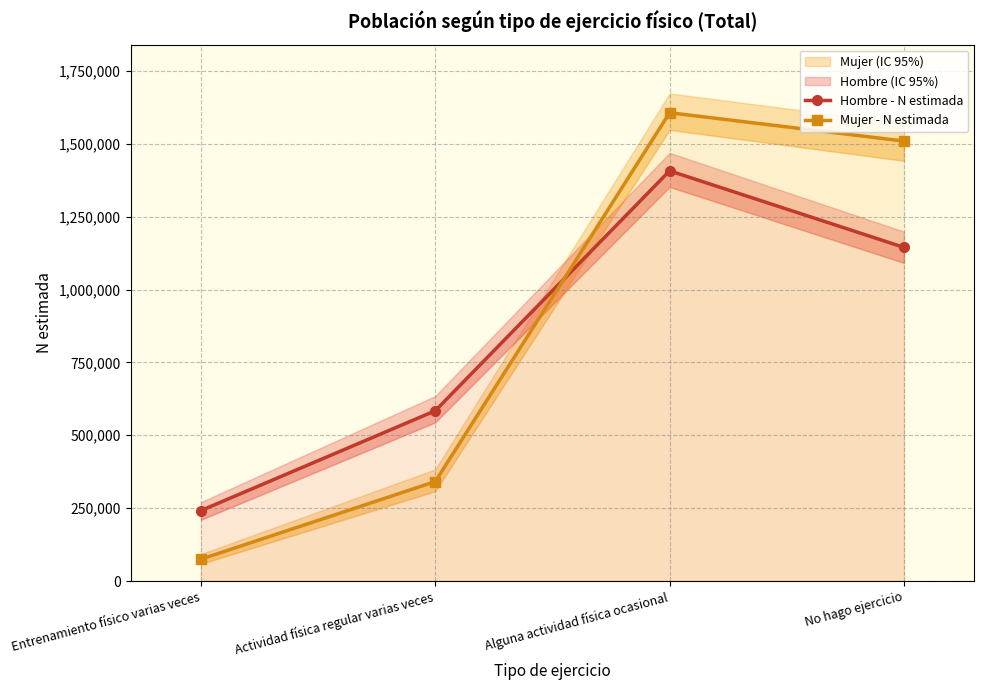

What is the difference between the Hombre - N estimada values at Alguna actividad física ocasional and Actividad física regular varias veces?

823114